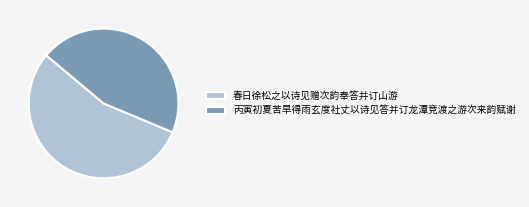

What is the ratio of the value at 丙寅初夏苦旱得雨玄度社丈以诗见答并订龙潭竞渡之游次来韵赋谢 to the value at 春日徐松之以诗见赠次韵奉答并订山游?

0.8